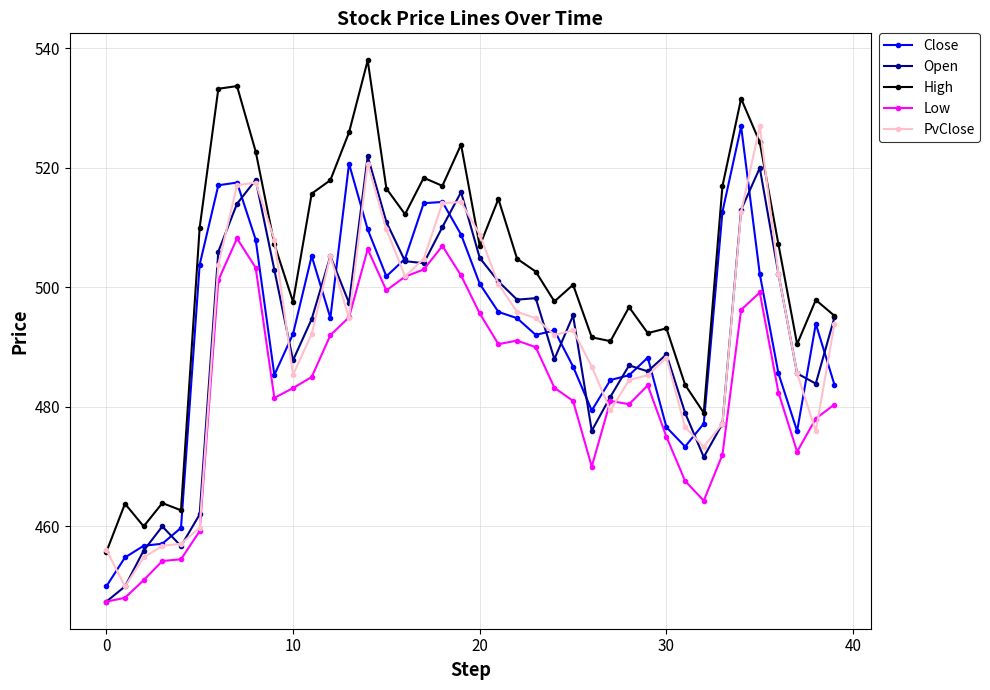

True or false: Low and Close cross at least once.

False